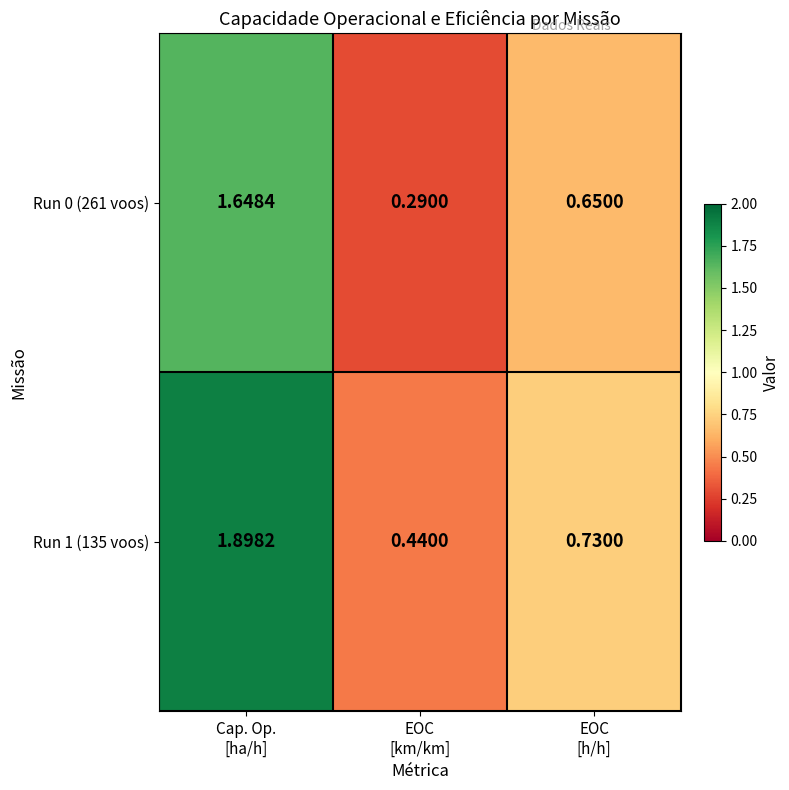

How many series are shown in this chart?

2